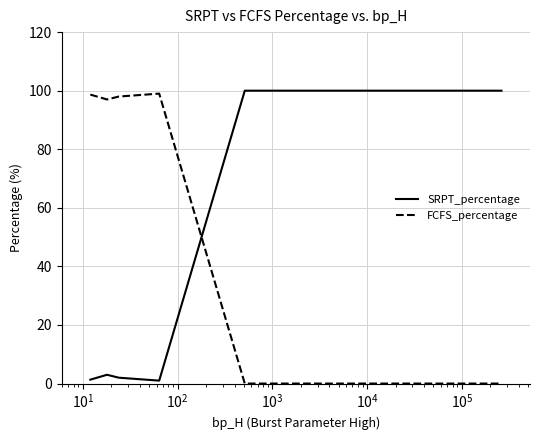

What is the maximum value shown in the chart?

100.0